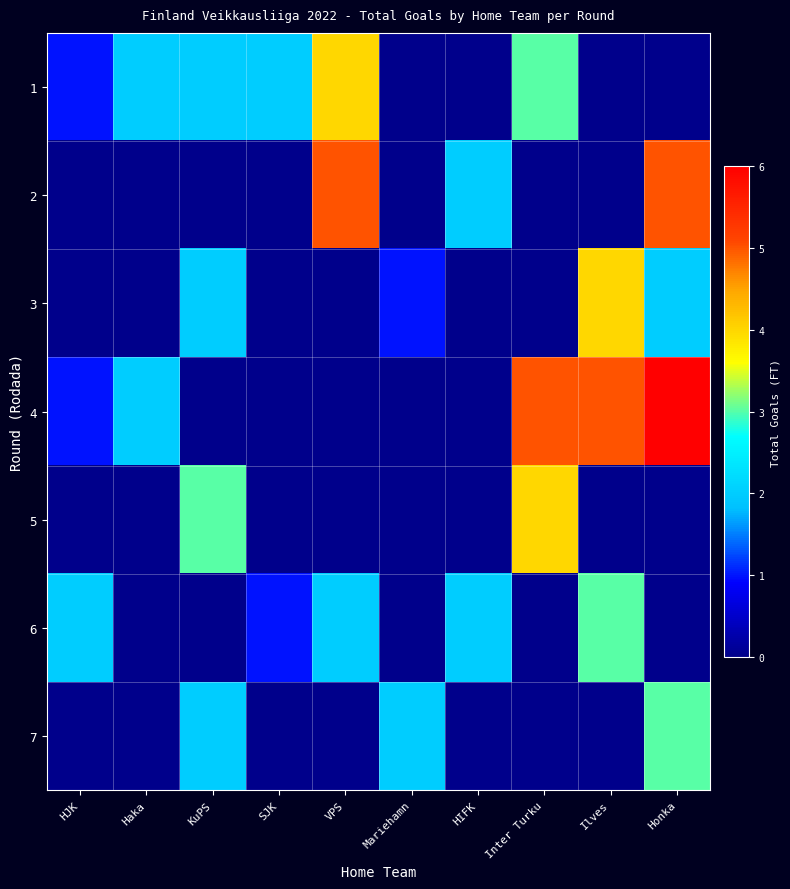

Which series changed the most between Mariehamn and Honka?

4